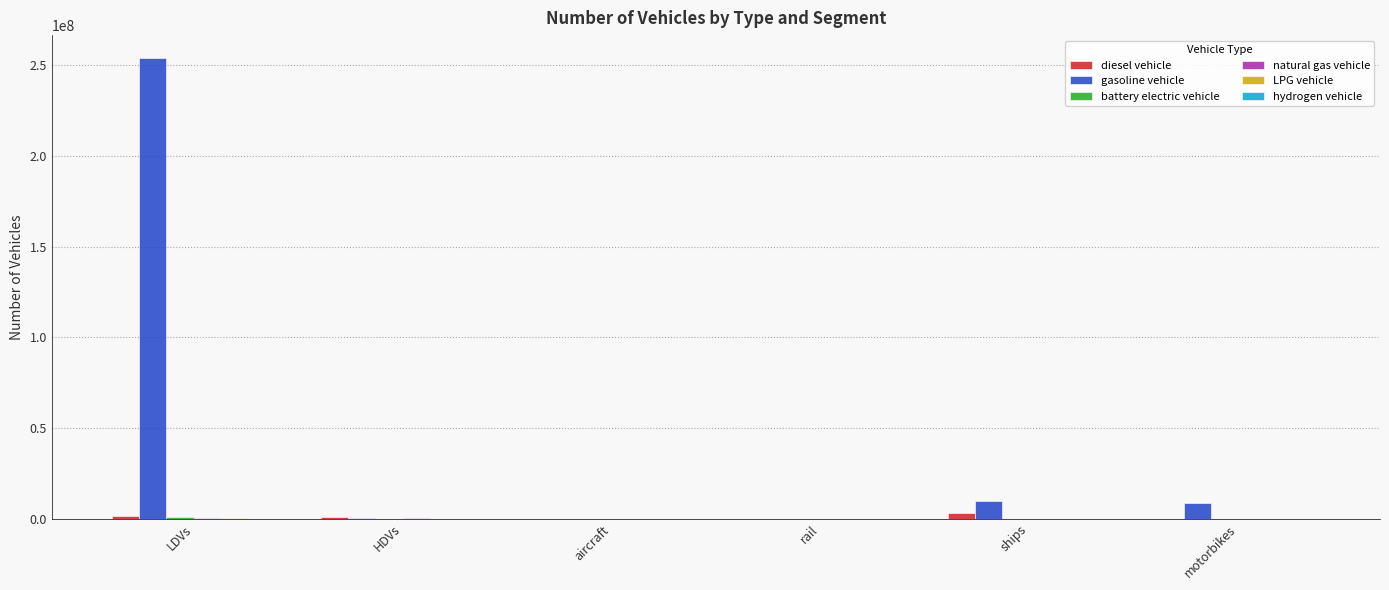

At which category is the sum across all series the highest?

LDVs